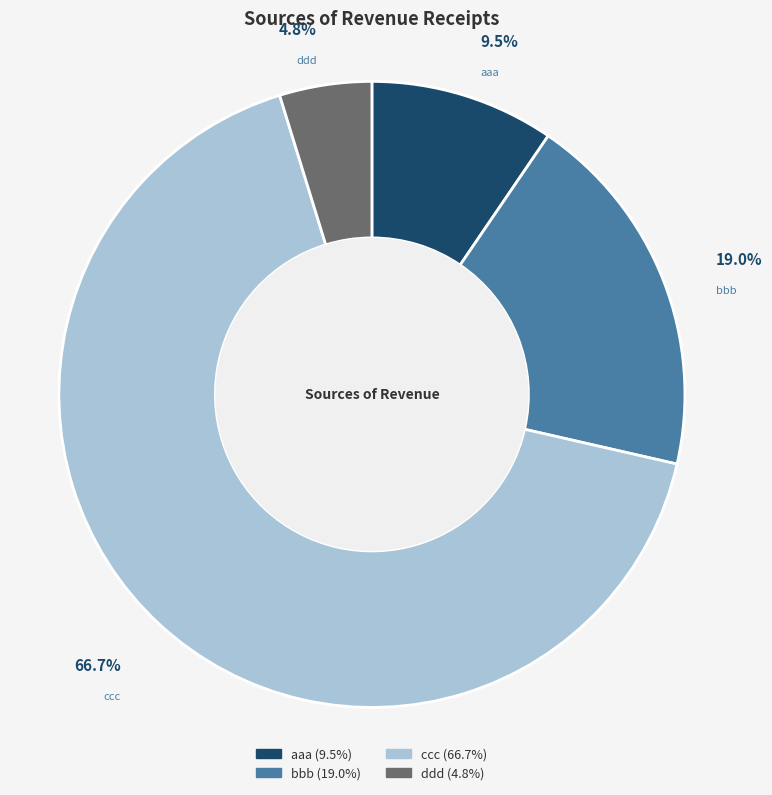

How many slices are in this pie chart?

4